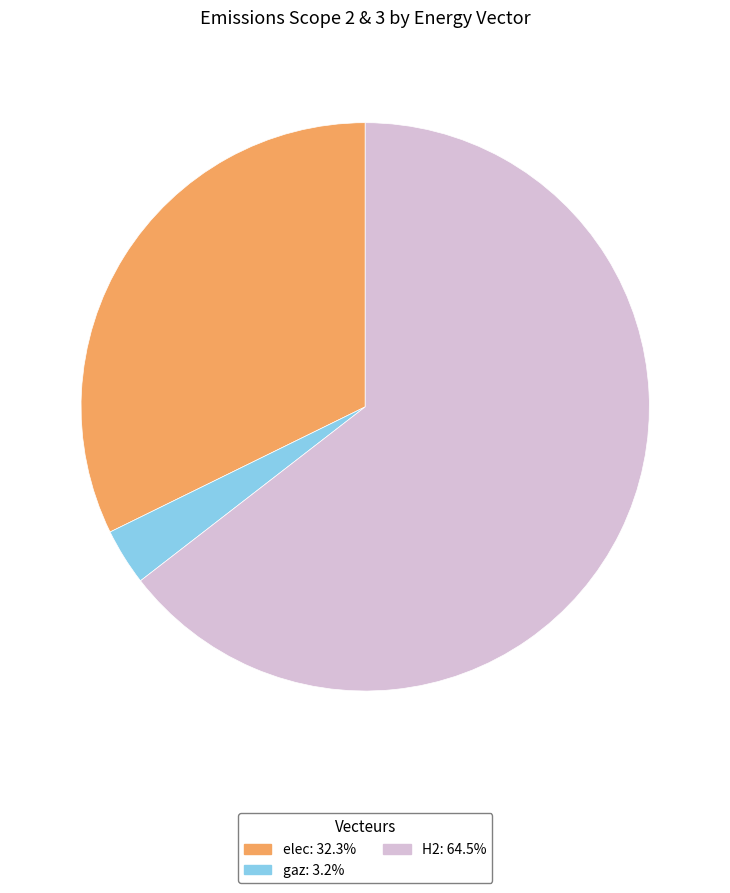

Is there a majority slice in this chart?

Yes